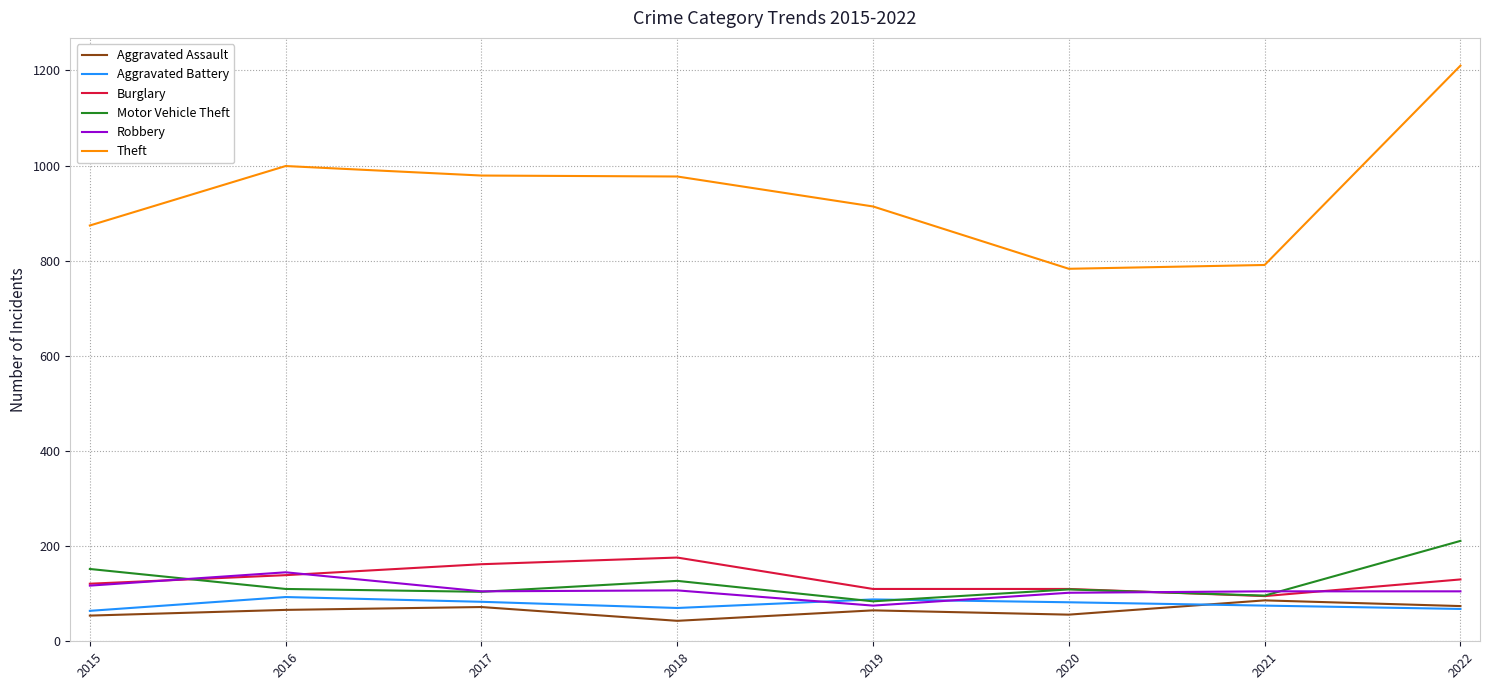

Which series has the largest range (max minus min)?

Theft